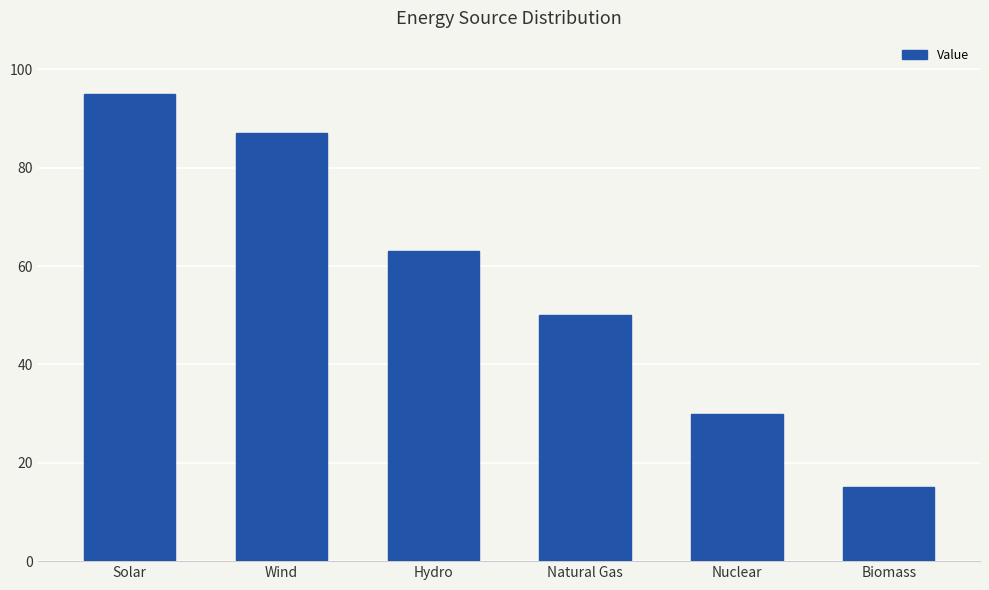

What is the difference between the maximum and minimum values?

80